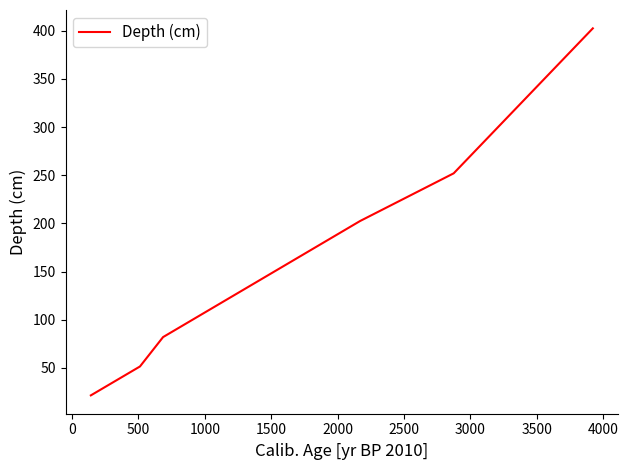

True or false: there are more than 2 points higher than both neighbors.

False